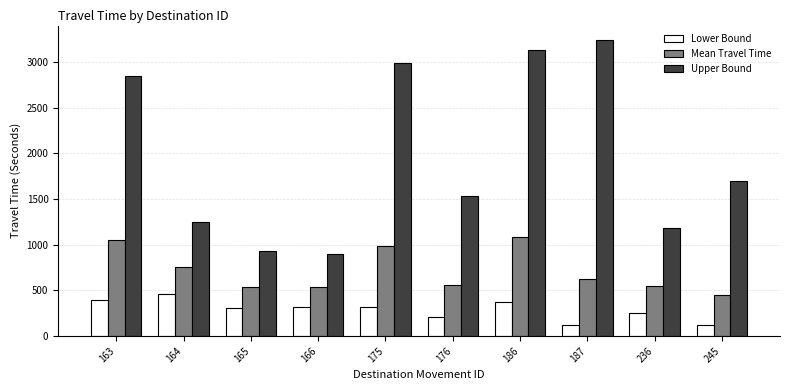

What is the sum of the Upper Bound values at 175 and 164?

4240